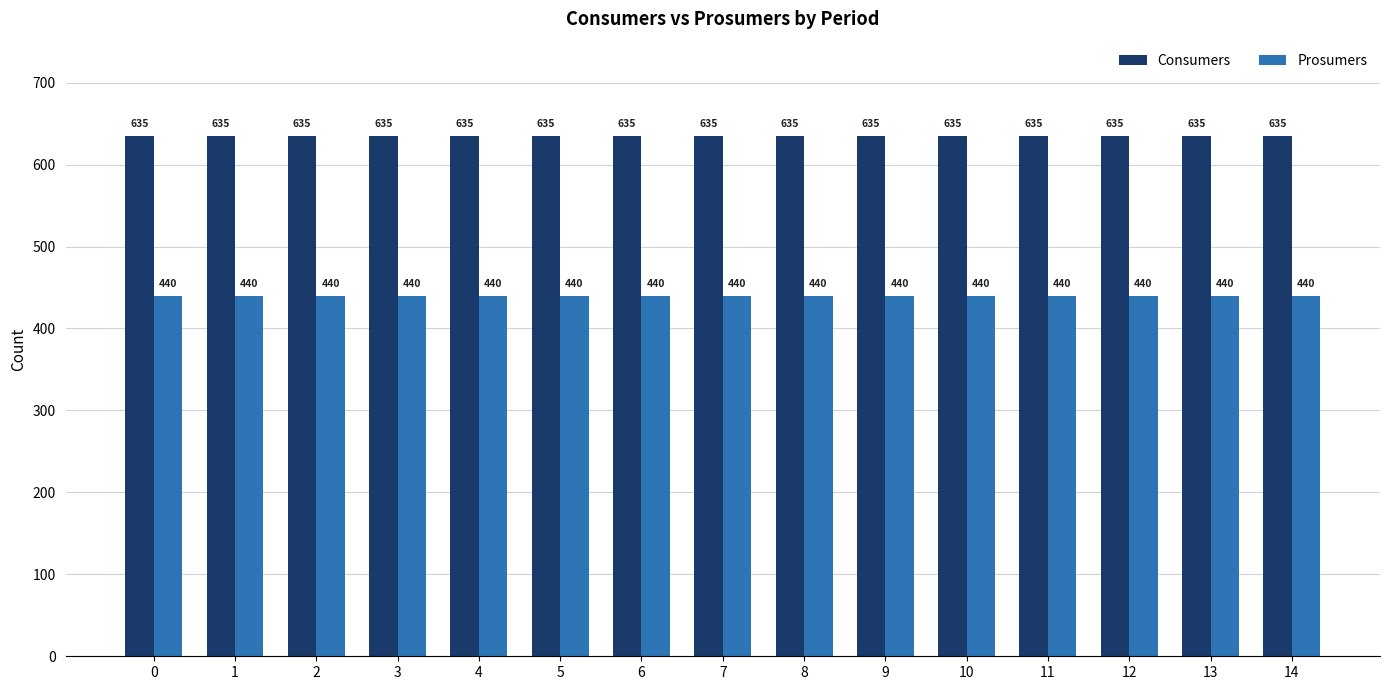

Rank the series at 7 from lowest to highest value.

Prosumers, Consumers